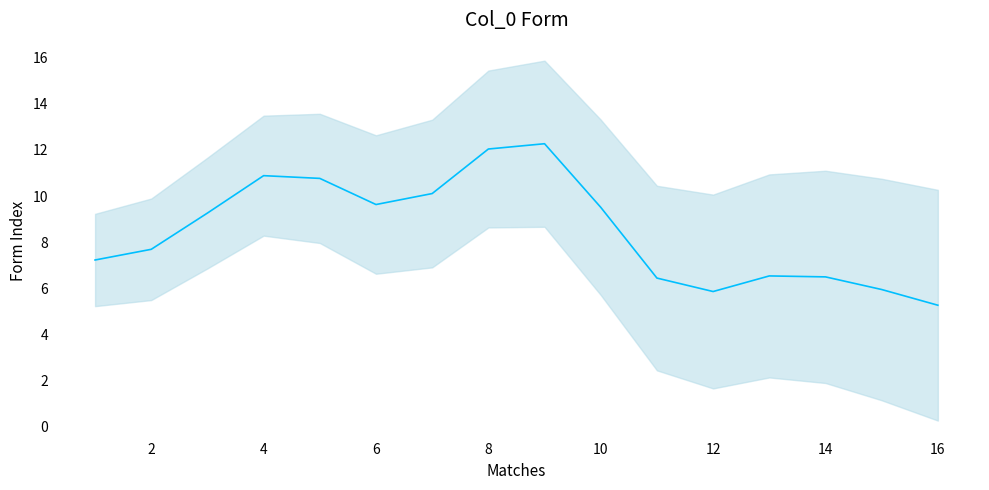

Reading left to right, what are all the values shown in this chart?

7.2	7.7	9.3	10.9	10.8	9.6	10.1	12.0	12.3	9.5	6.4	5.9	6.5	6.5	6.0	5.3